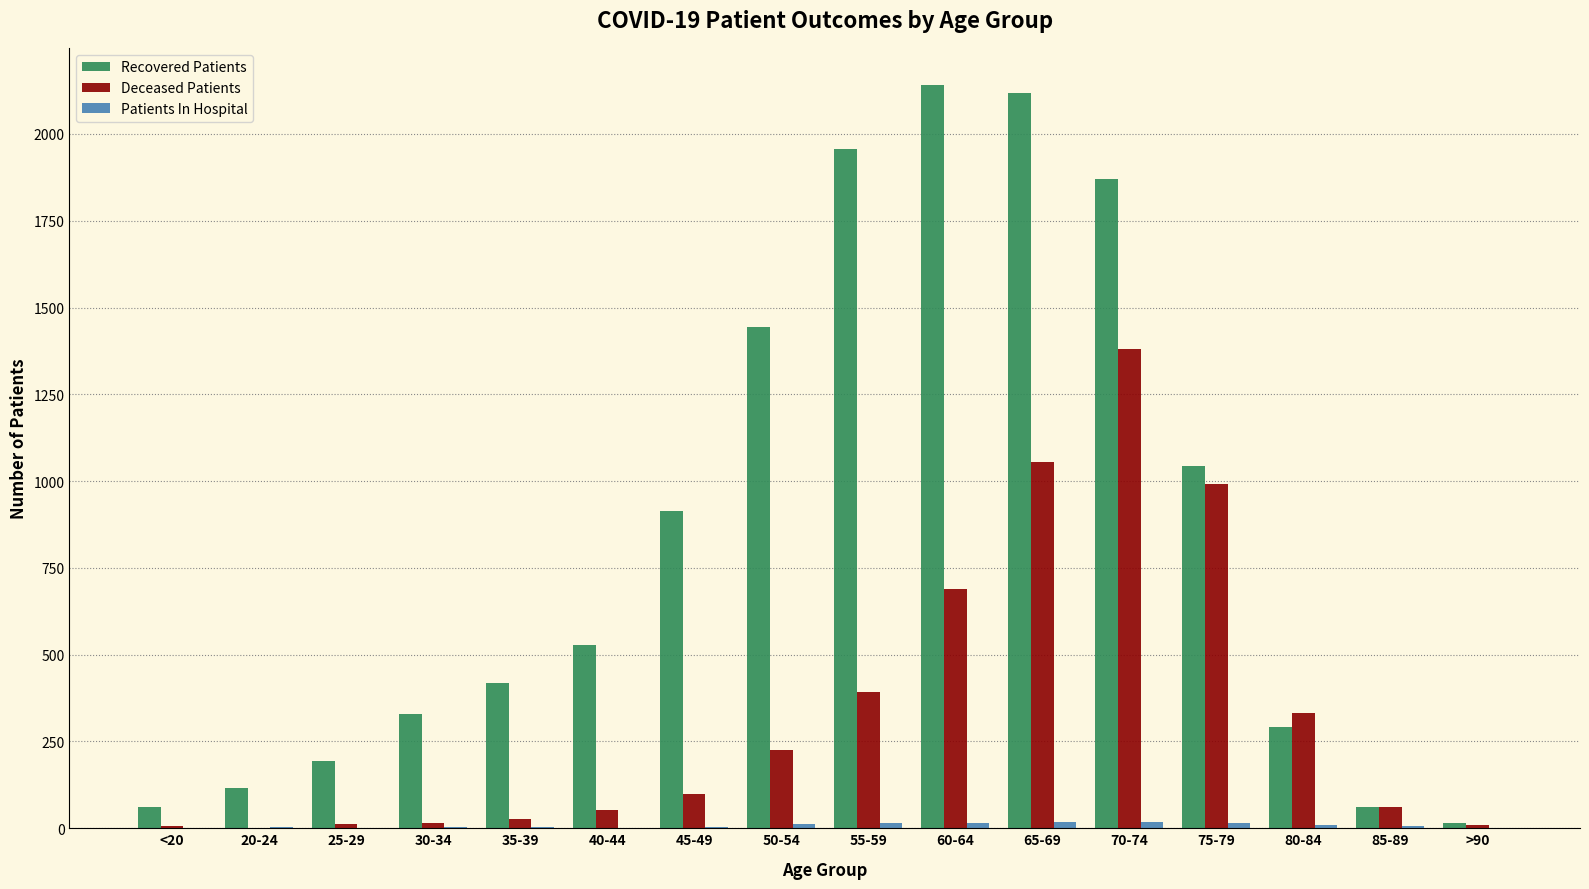

At which label is Recovered Patients closest to 1078?

75-79